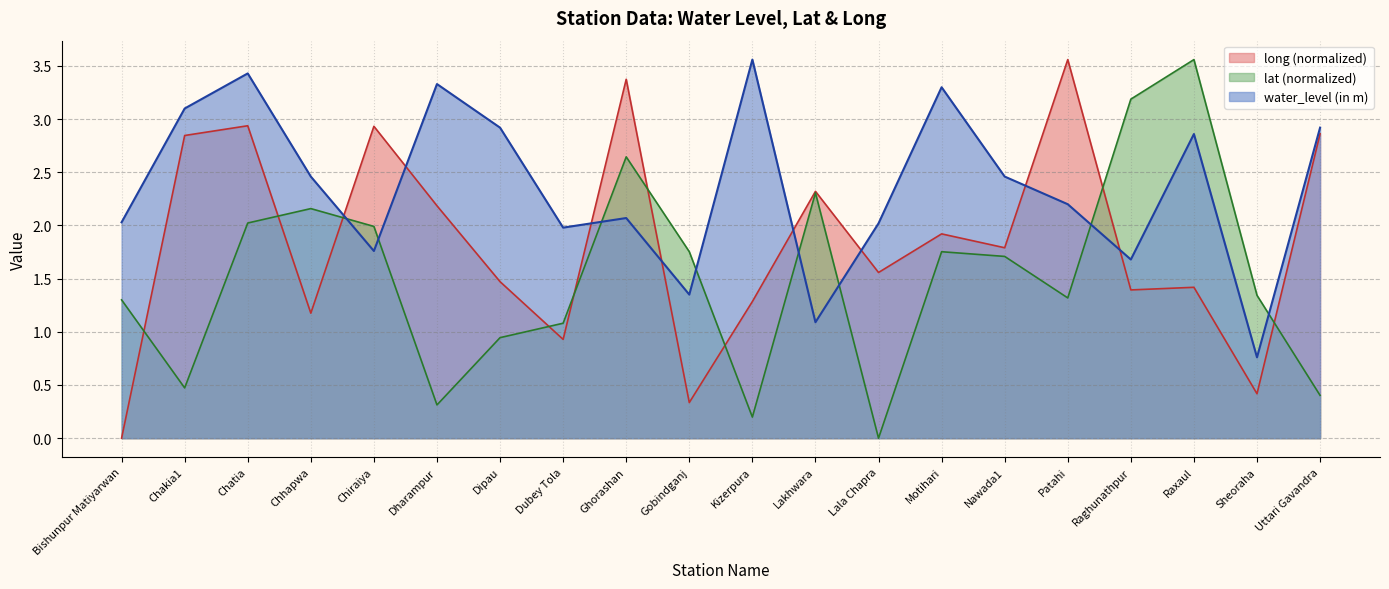

Where is water_level (in m) nearest to the value 2?

Dubey Tola